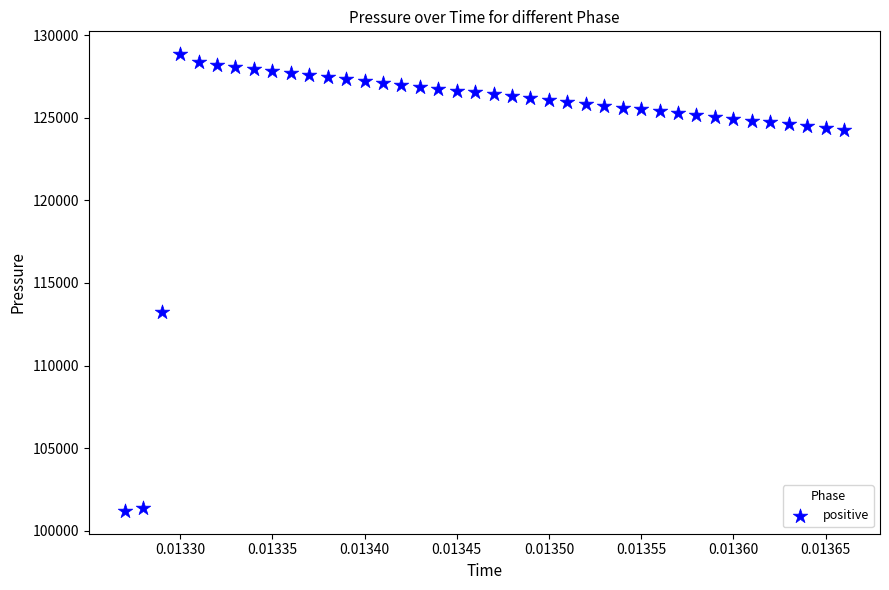

What Y value in the scatter plot is closest to 115027?

113235